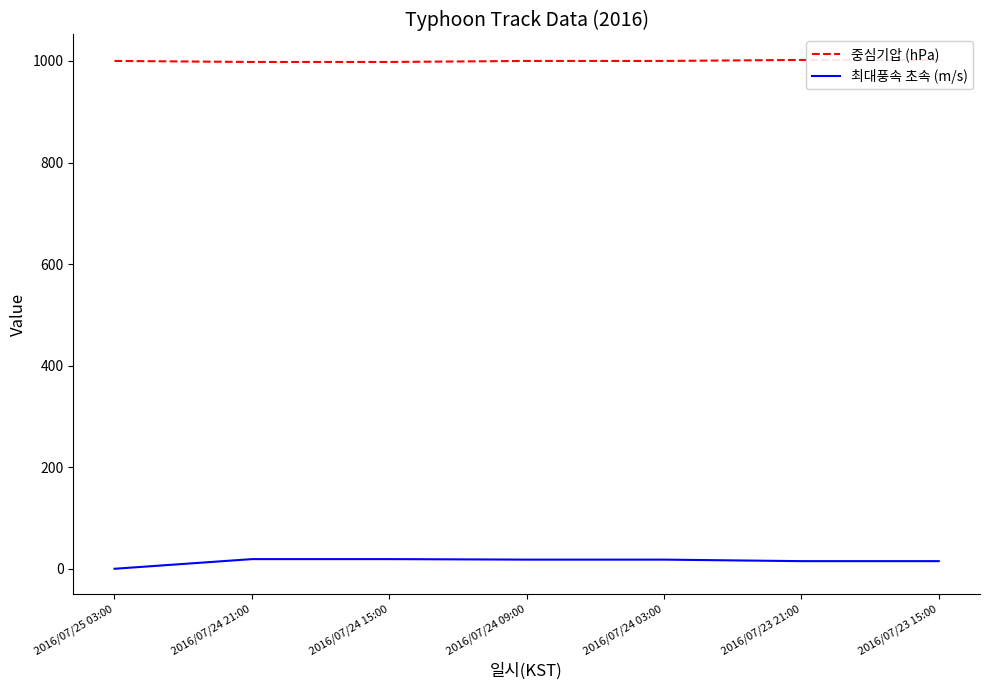

What is the label of the 1st point from the right?

2016/07/23 15:00